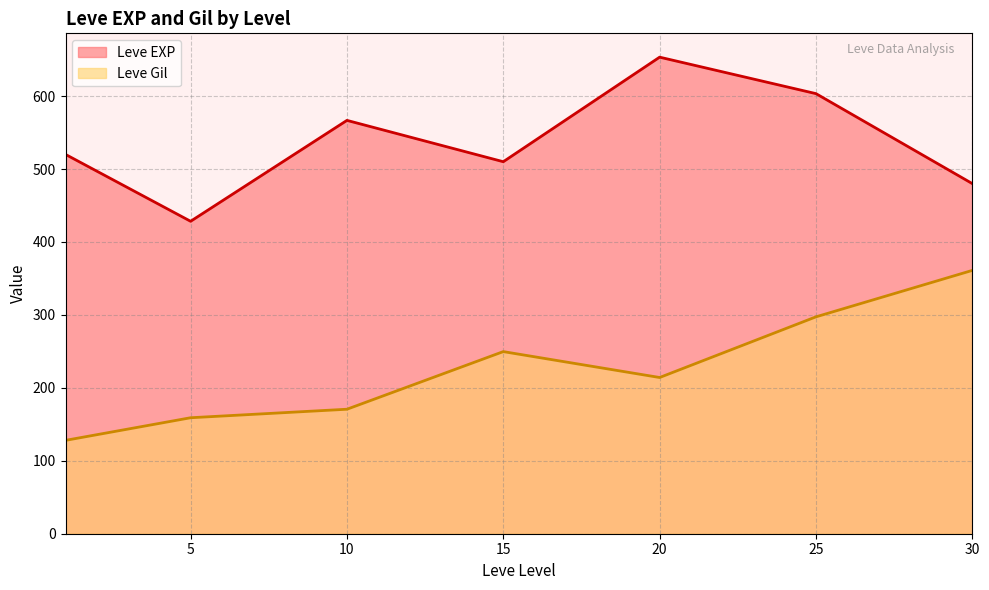

True or false: Leve Gil and Leve EXP intersect in this chart.

False